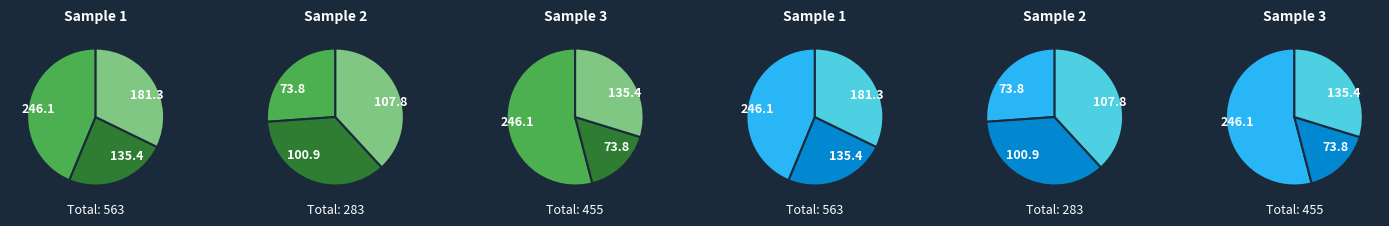

What percentage is the 4 slice, to the nearest percent?

12%